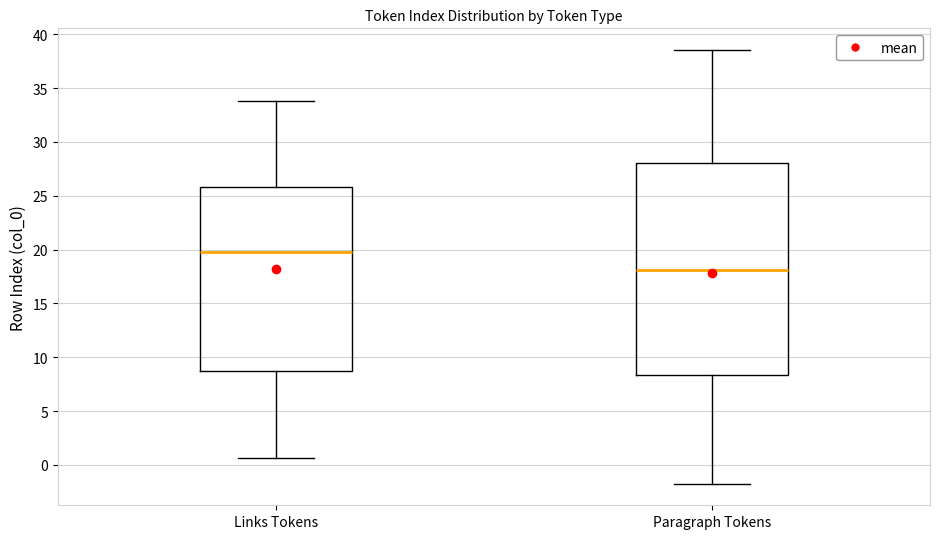

Where is the upper edge of the box for Links Tokens on the y-axis? The values are not printed on the chart, so give them approximately, as read against the axis.

26.0